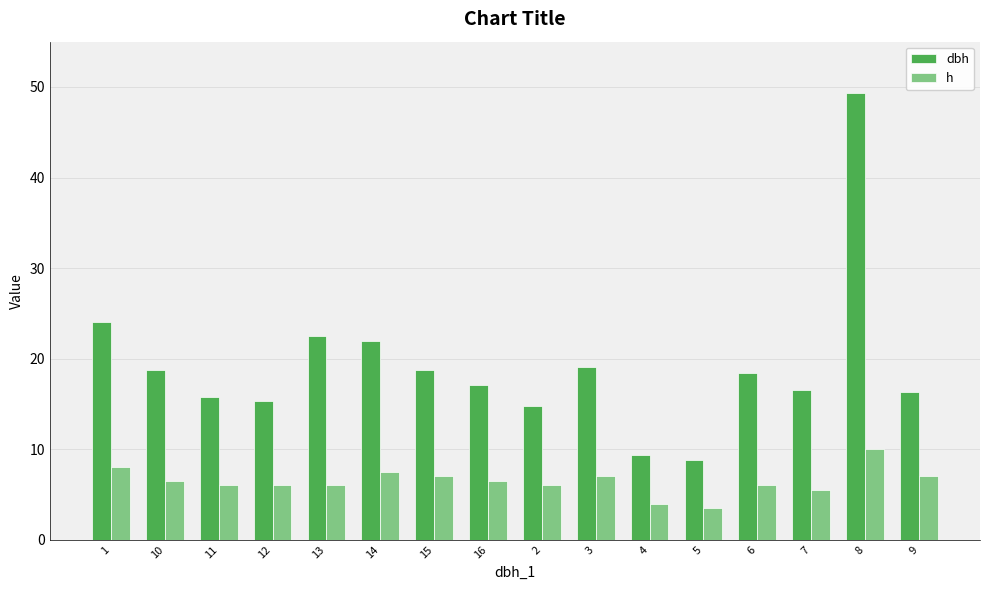

Is the value of h at 6 greater than the value of dbh at 4?

No